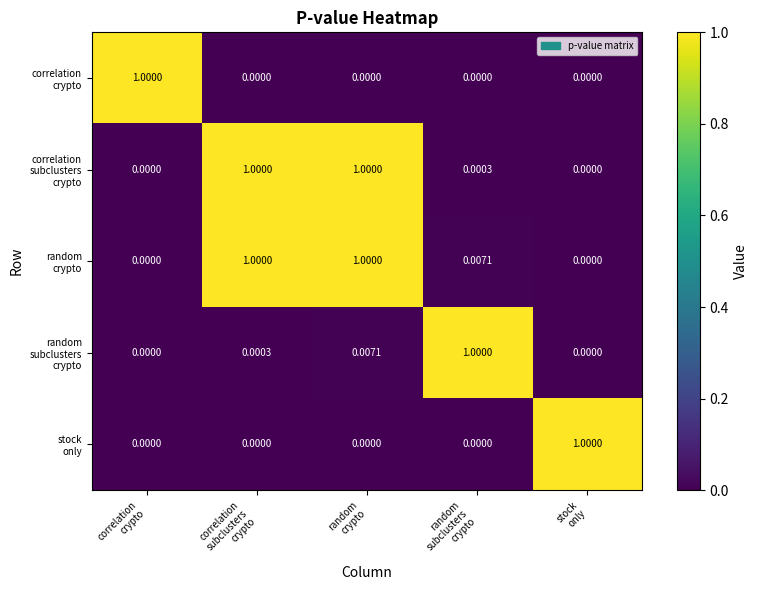

Rank the series by their maximum value, from lowest to highest.

correlation crypto, correlation subclusters crypto, random crypto, random subclusters crypto, stock only